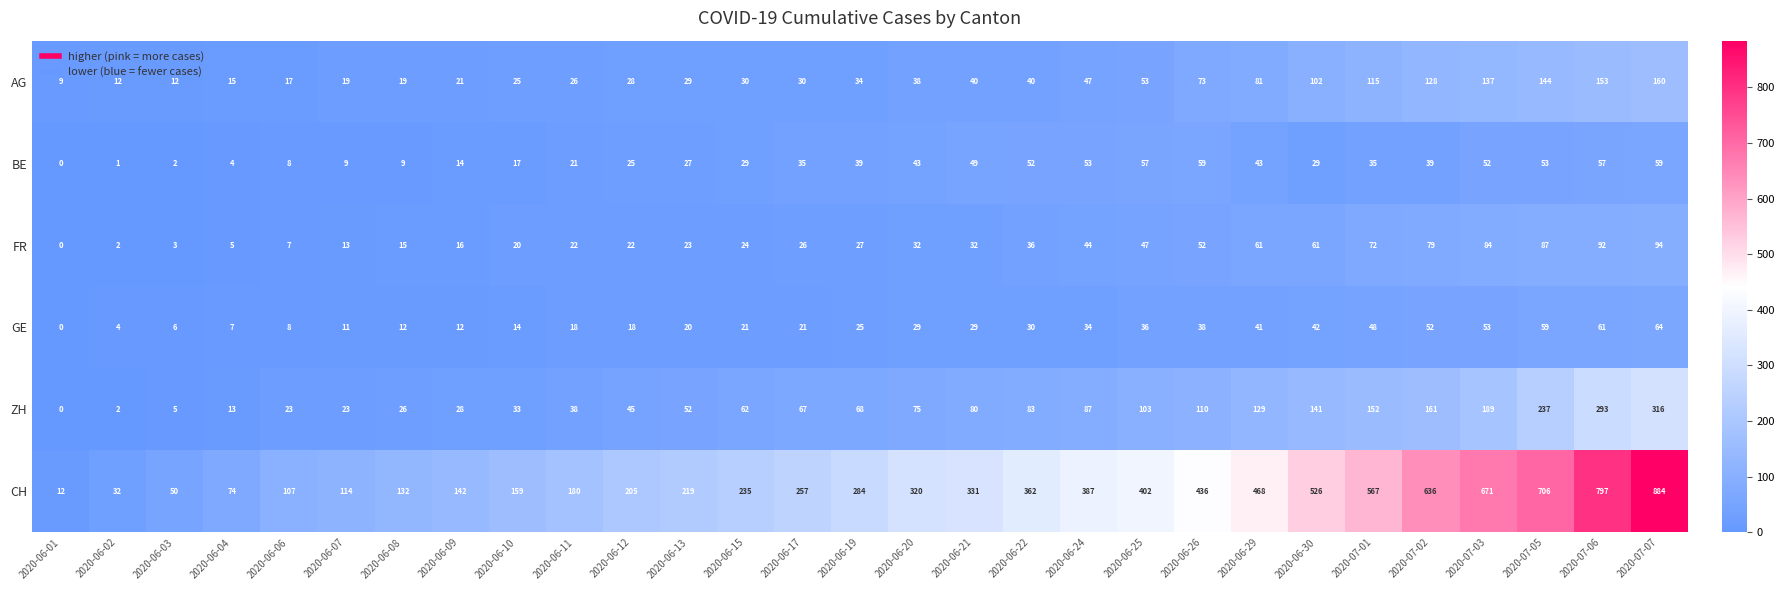

What is the difference between the highest and lowest values at 2020-06-20?

291